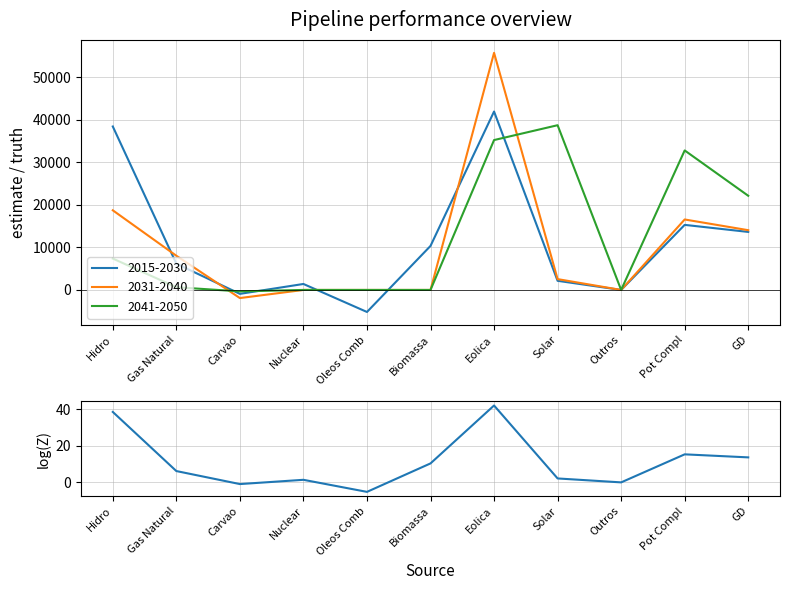

How many values are above zero?

8